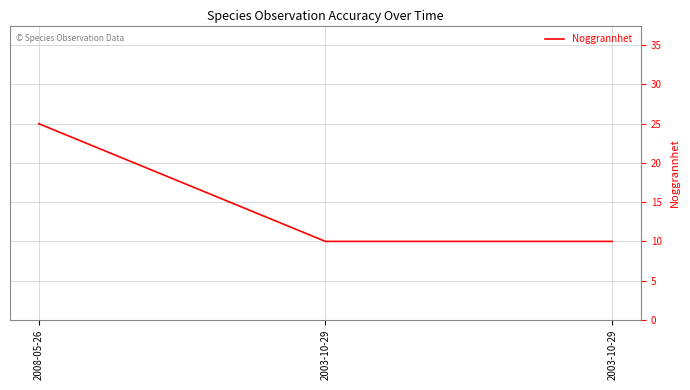

Does the chart have visible grid lines?

Yes